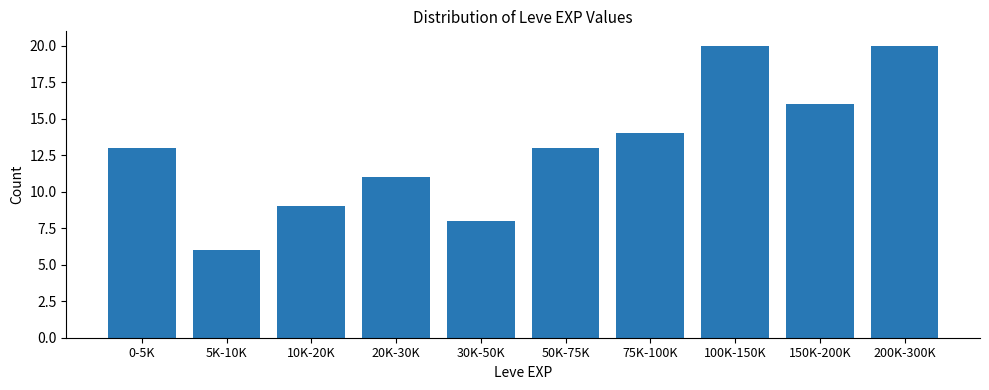

Reading left to right, extract all data points from this chart.

13	6	9	11	8	13	14	20	16	20